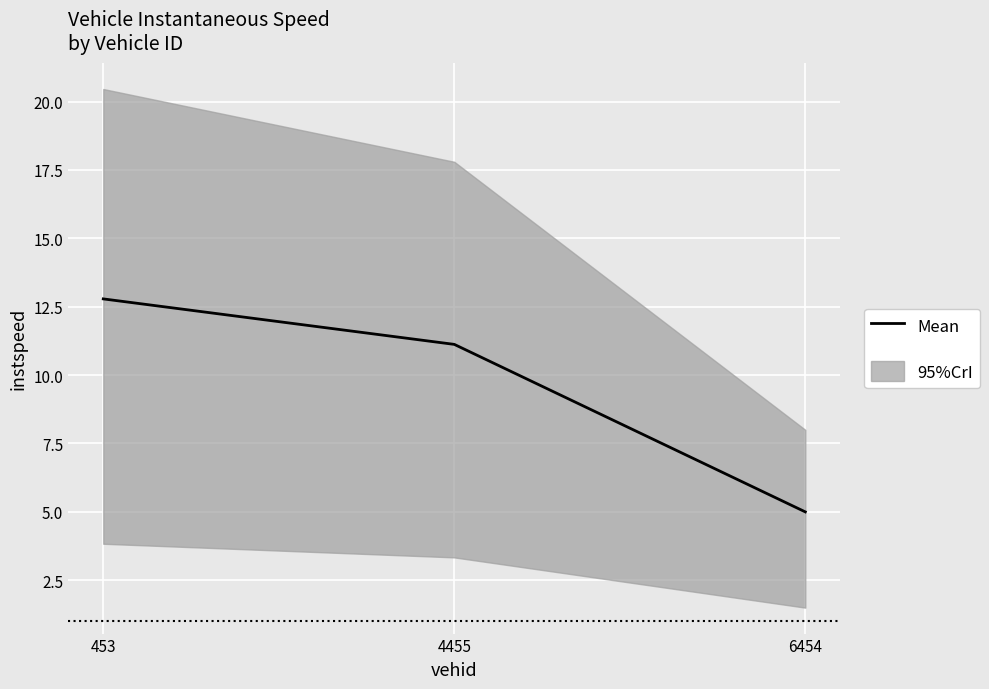

Where does the data first go above 11?

453